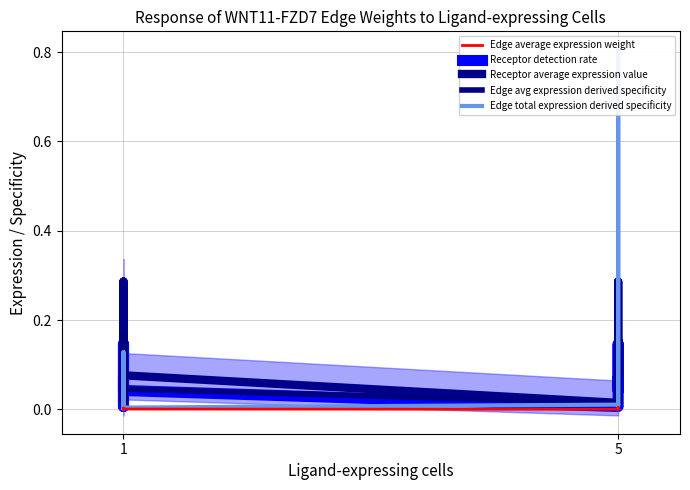

The Edge total expression derived specificity series shows 0.0 at 9. True or false?

False